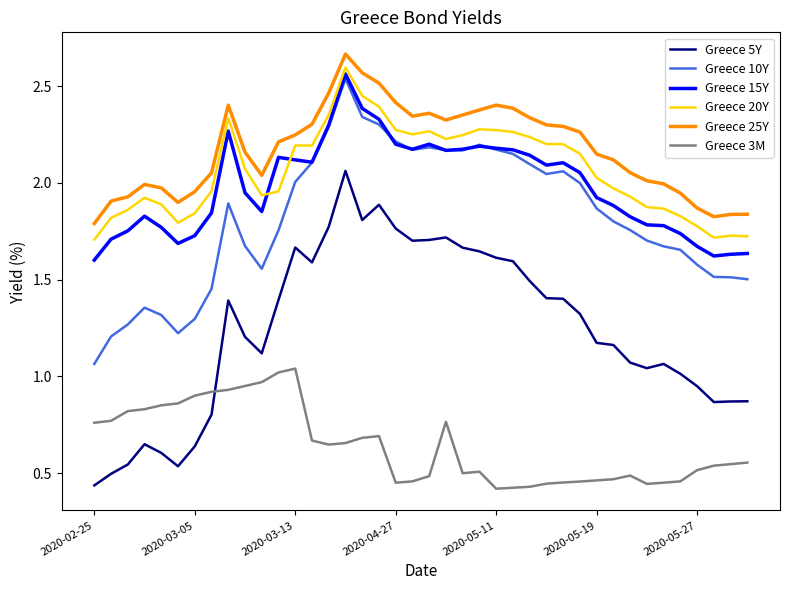

Which series has the largest range (max minus min)?

Greece 5Y